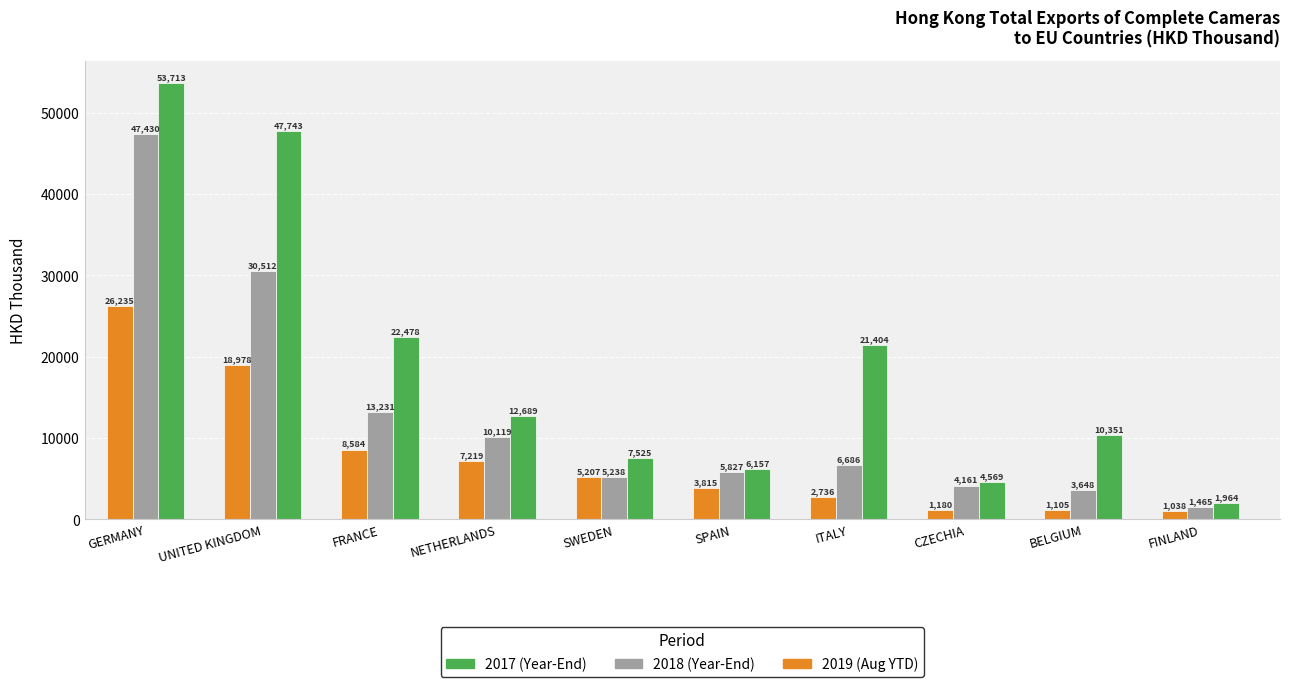

What is the minimum value shown in the chart?

1037.6